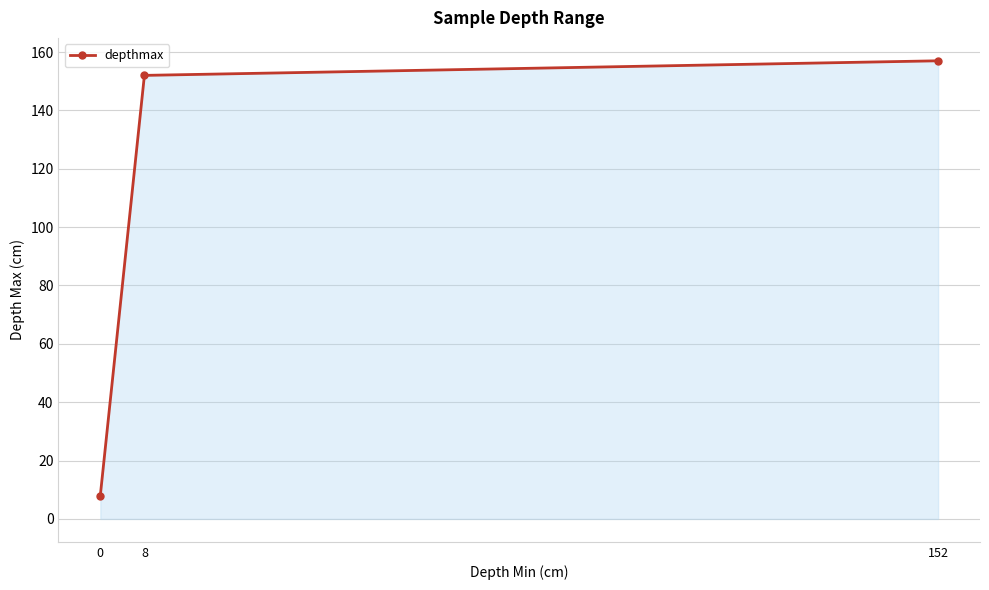

The chart shows a value of 14 at 0. True or false?

False